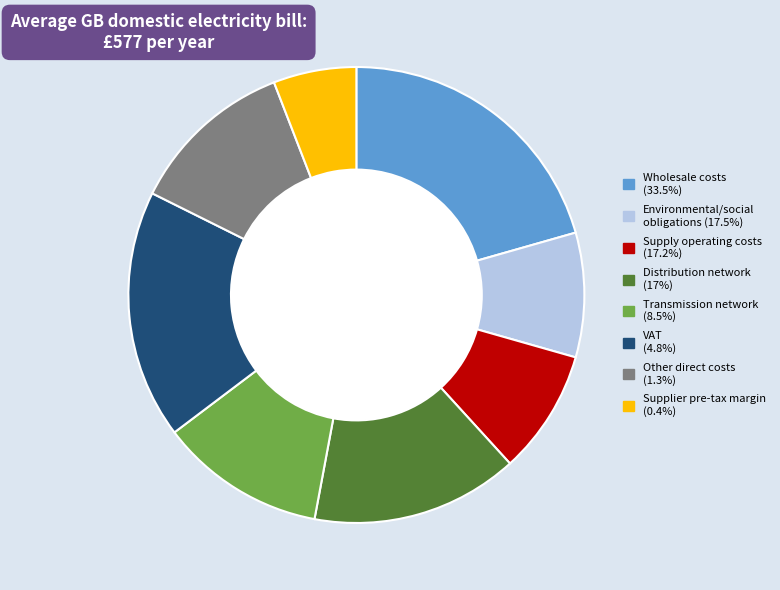

Combined, do Distribution network (17%) and Environmental/social obligations (17.5%) account for over 50%?

No